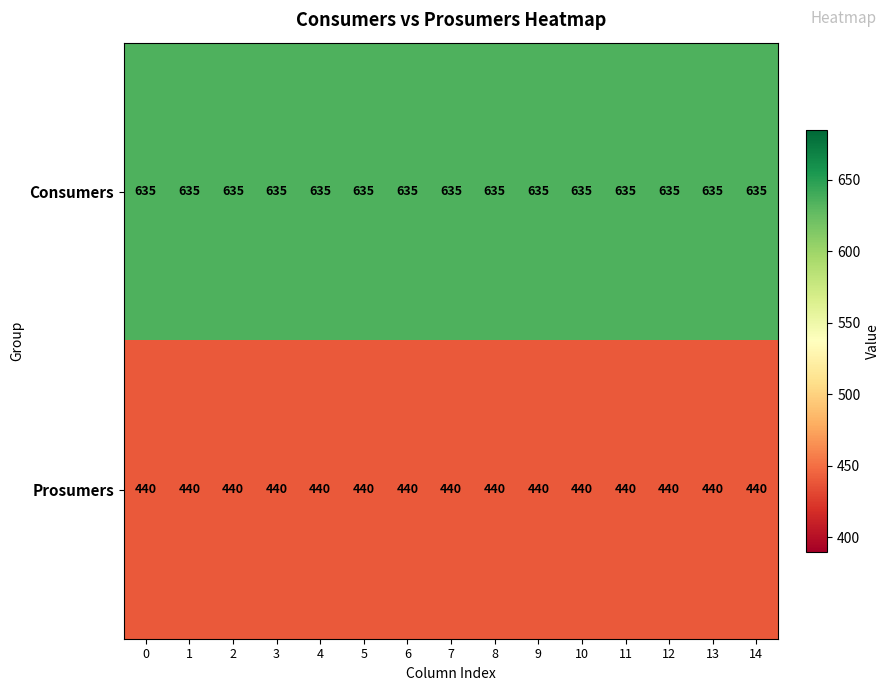

What is the minimum value for Consumers?

635